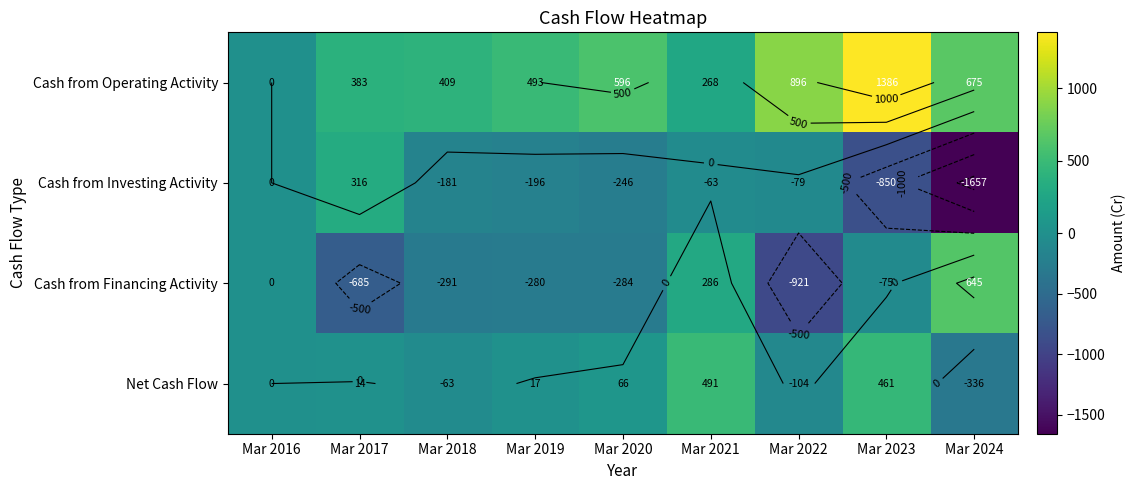

The Cash from Investing Activity series shows -246 at Mar 2020. True or false?

True